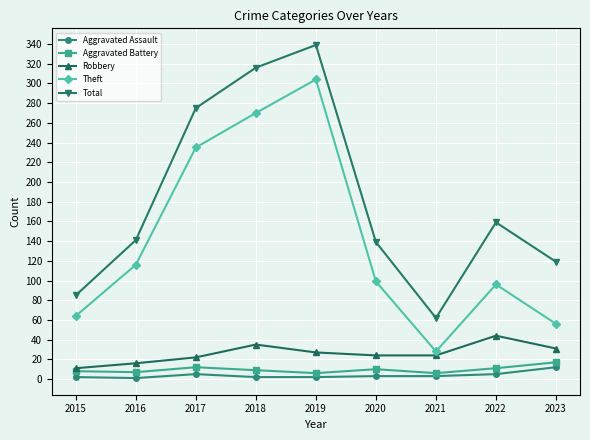

What are all the series names shown in the legend?

Aggravated Assault, Aggravated Battery, Robbery, Theft, Total